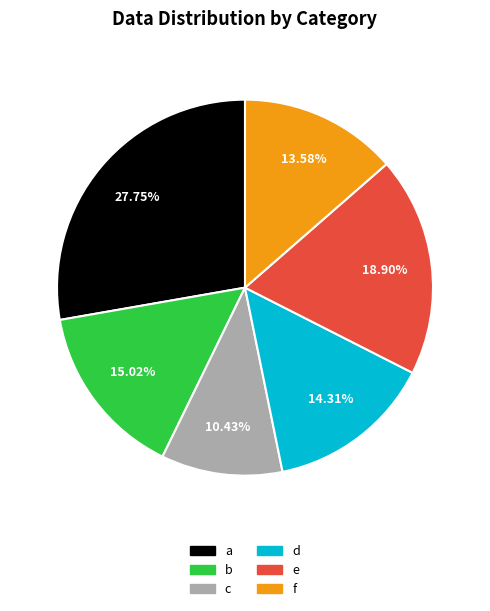

How much of the chart is everything except d?

85.7%